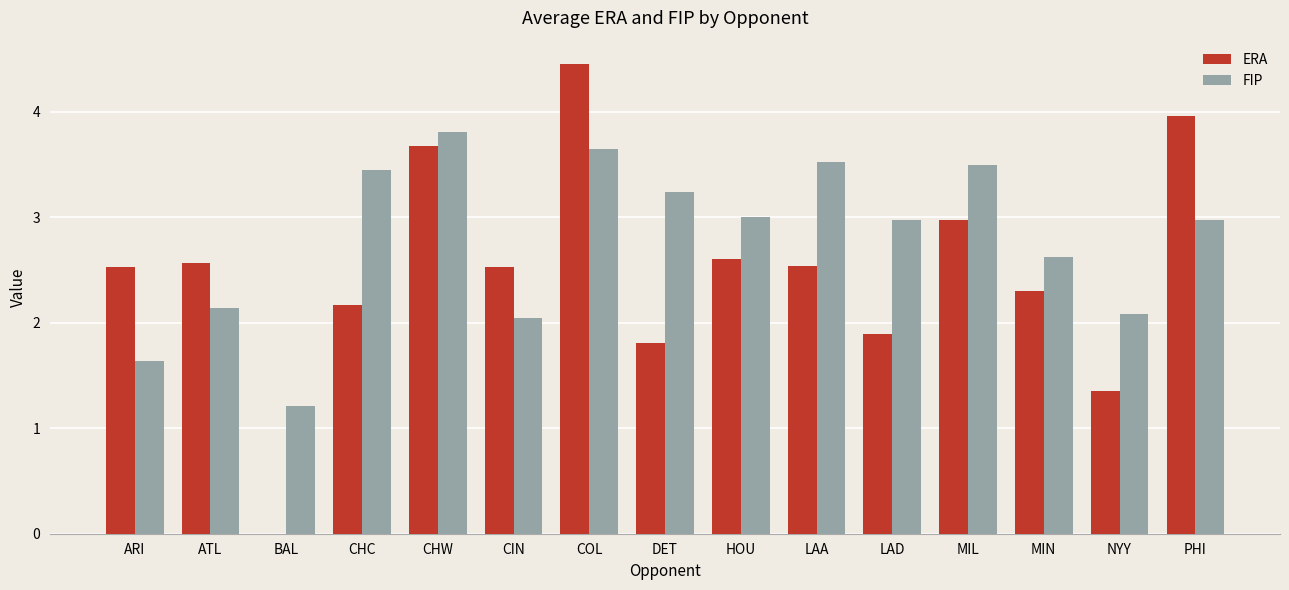

Between ATL and LAA, which series saw the biggest shift?

FIP